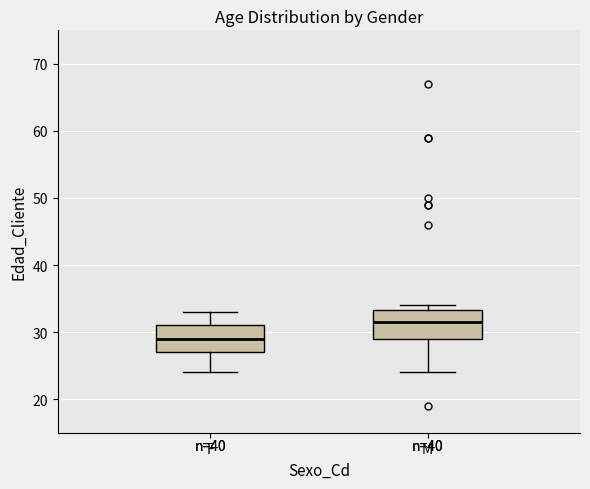

Which box's median line is the highest?

M